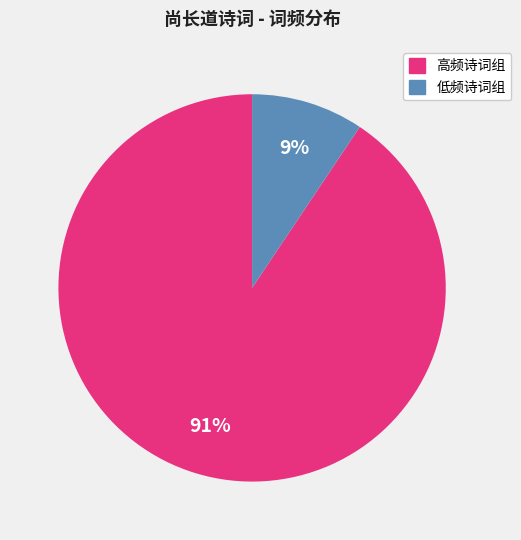

To the nearest percent, what percentage of the pie is 高频诗词组?

91%